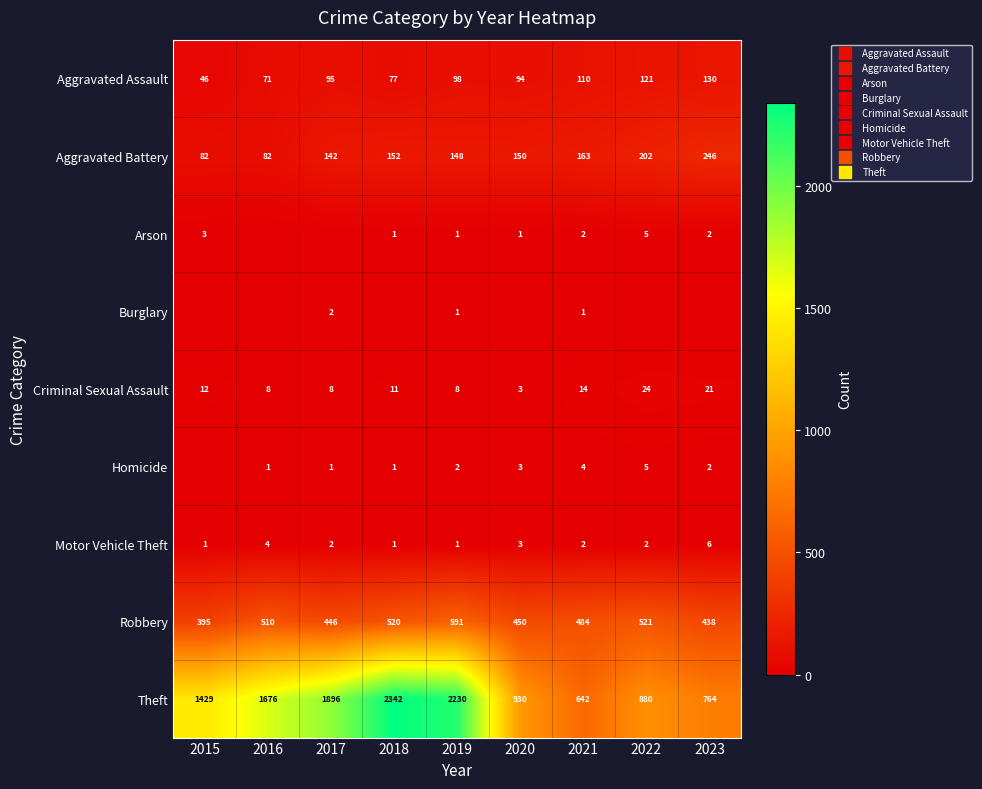

Which has a higher value, 2018 or 2023?

2023